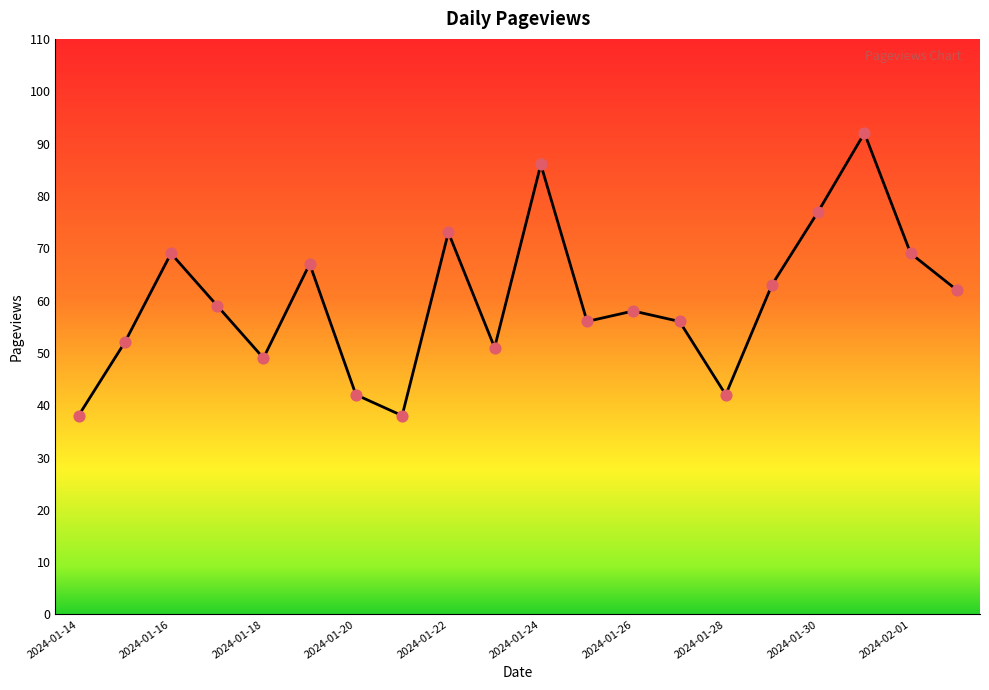

What is the difference between the maximum and minimum values?

54